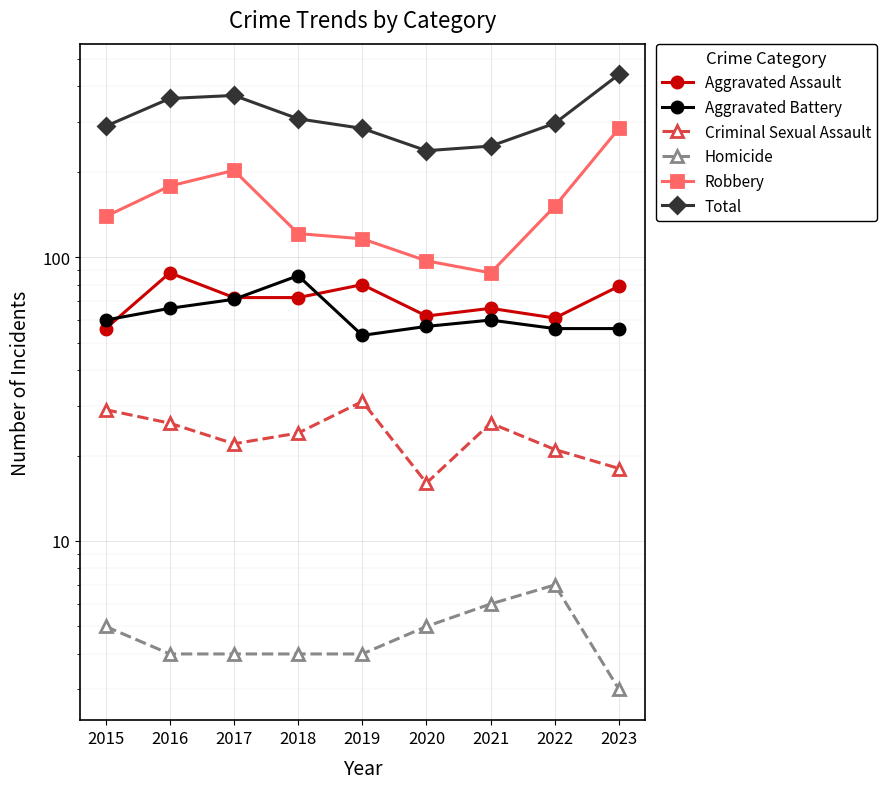

True or false: Criminal Sexual Assault and Robbery intersect in this chart.

False